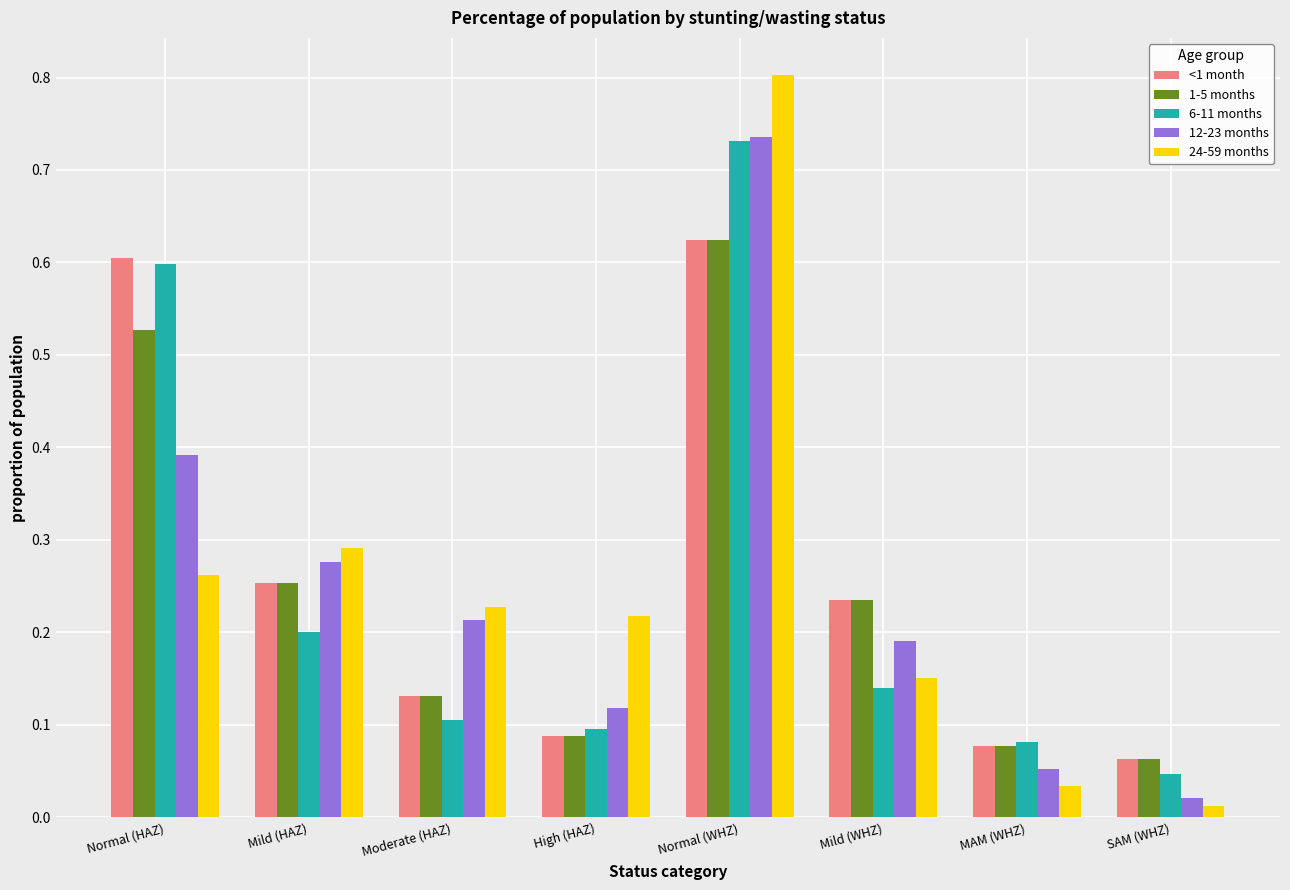

What is the label of the 6th bar from the right?

Moderate (HAZ)